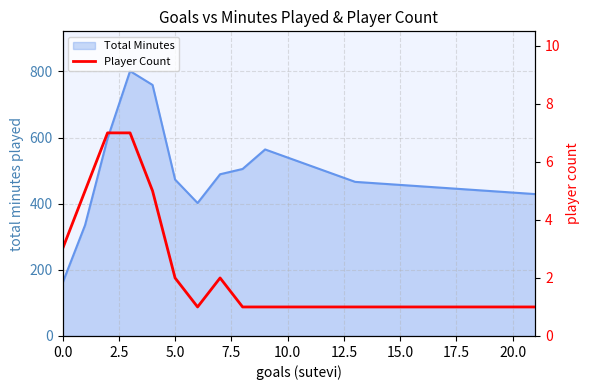

What is the minimum value for Total Minutes?

160